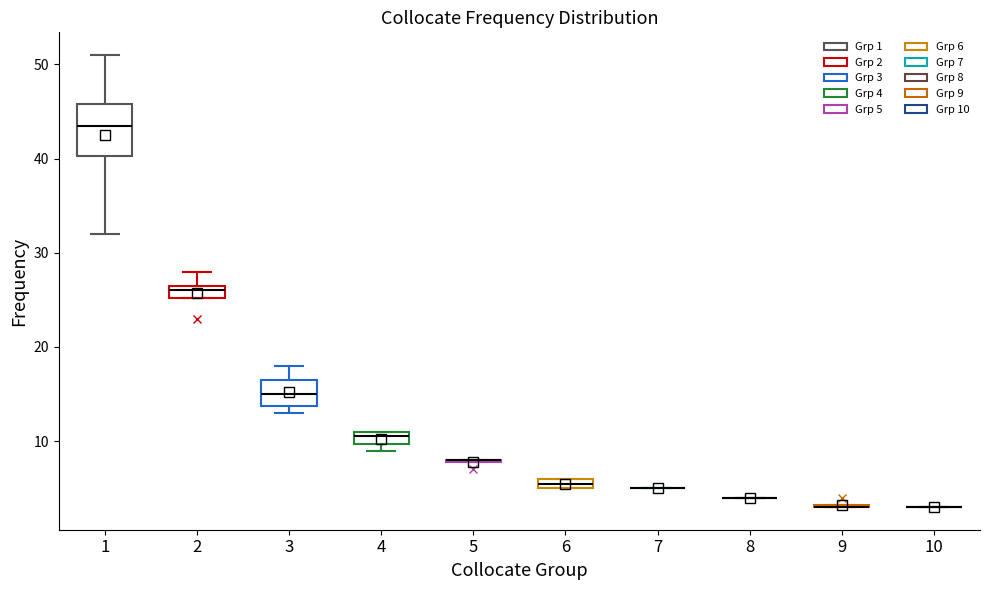

Which box is the tallest, from its lower edge to its upper edge?

1